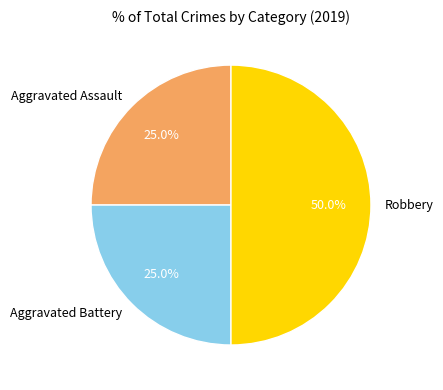

True or false: Robbery accounts for 40% of the total.

False